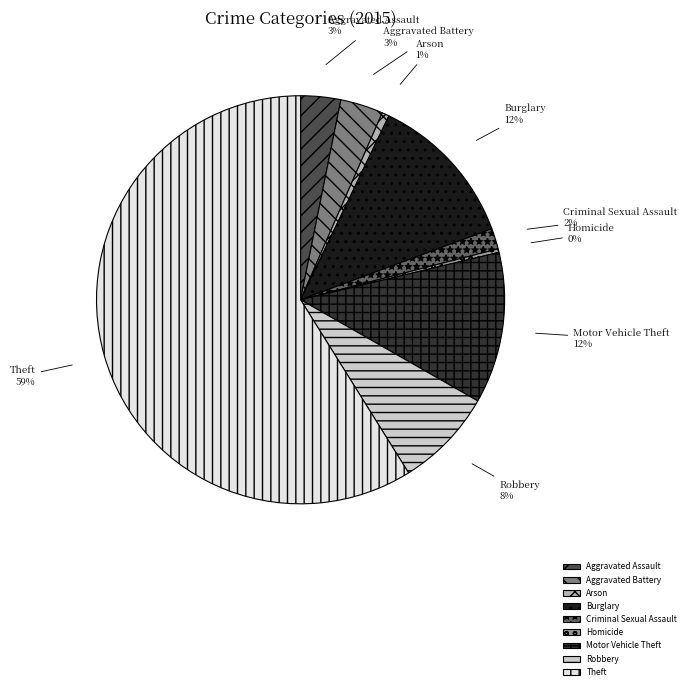

Between Aggravated Assault and Robbery, which is larger?

Robbery